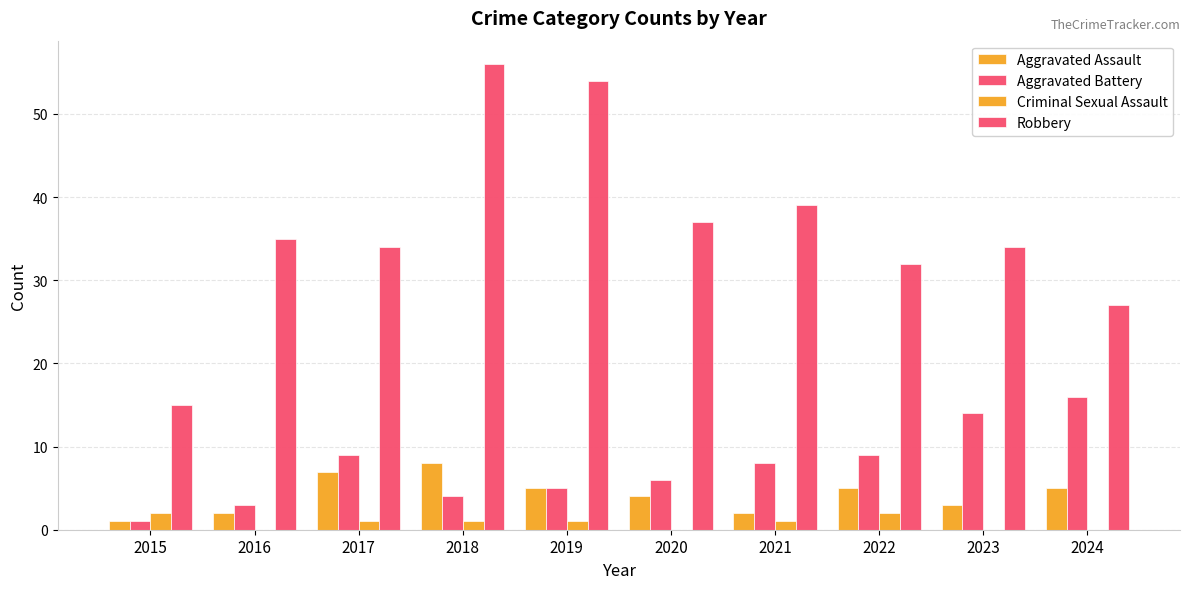

What is the sum of all Robbery values?

363